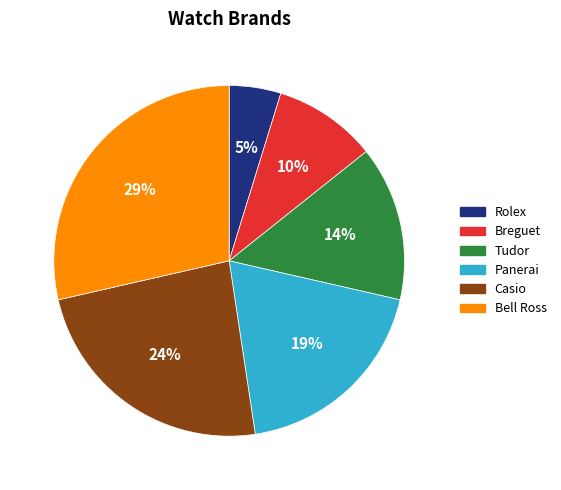

Which slice is the smallest?

Rolex